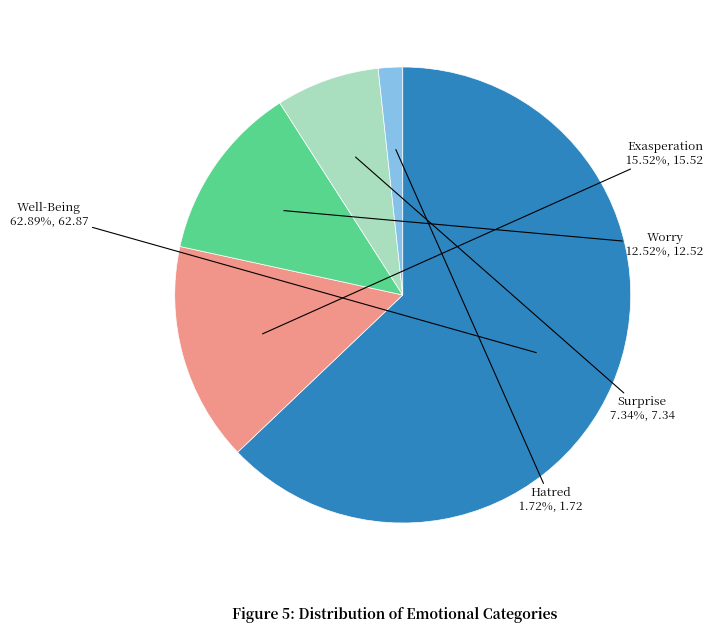

What percentage is the Hatred slice, to the nearest percent?

2%